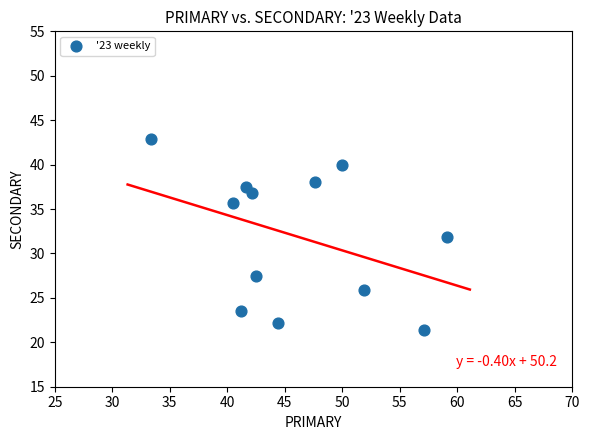

What is the average X value?

46.0